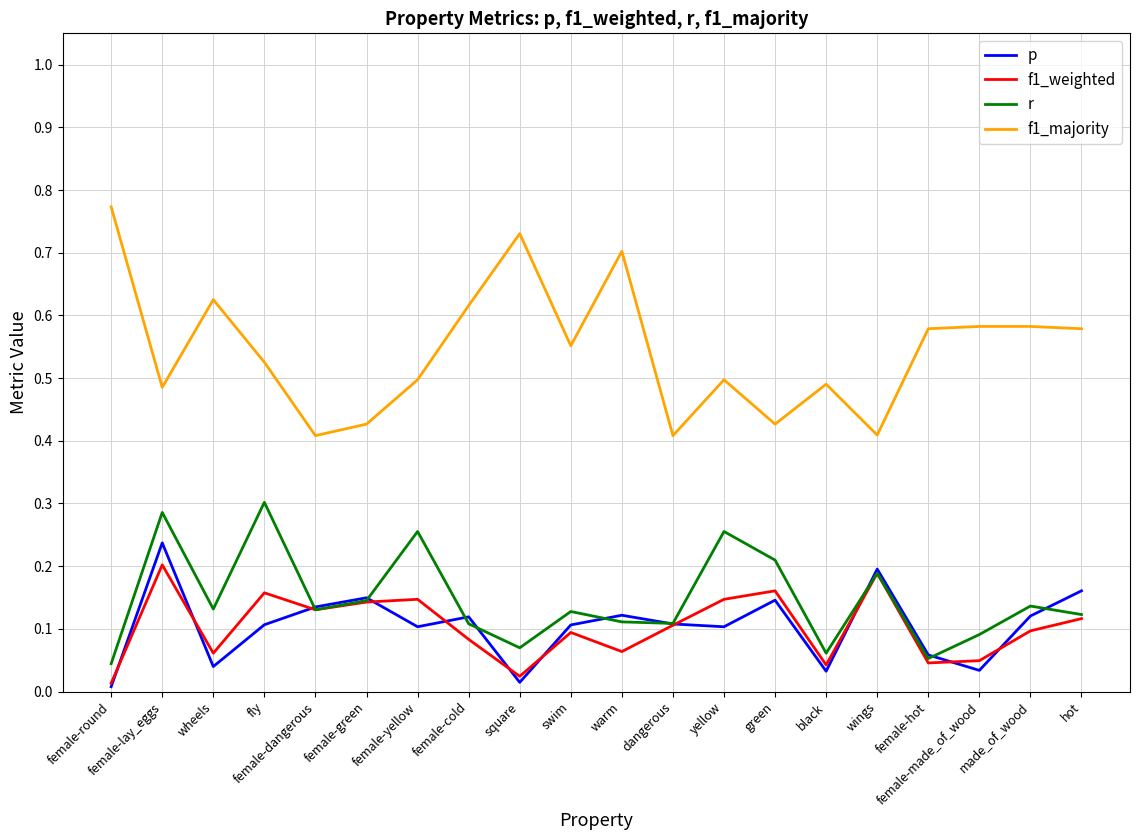

True or false: r and f1_majority cross at least once.

False